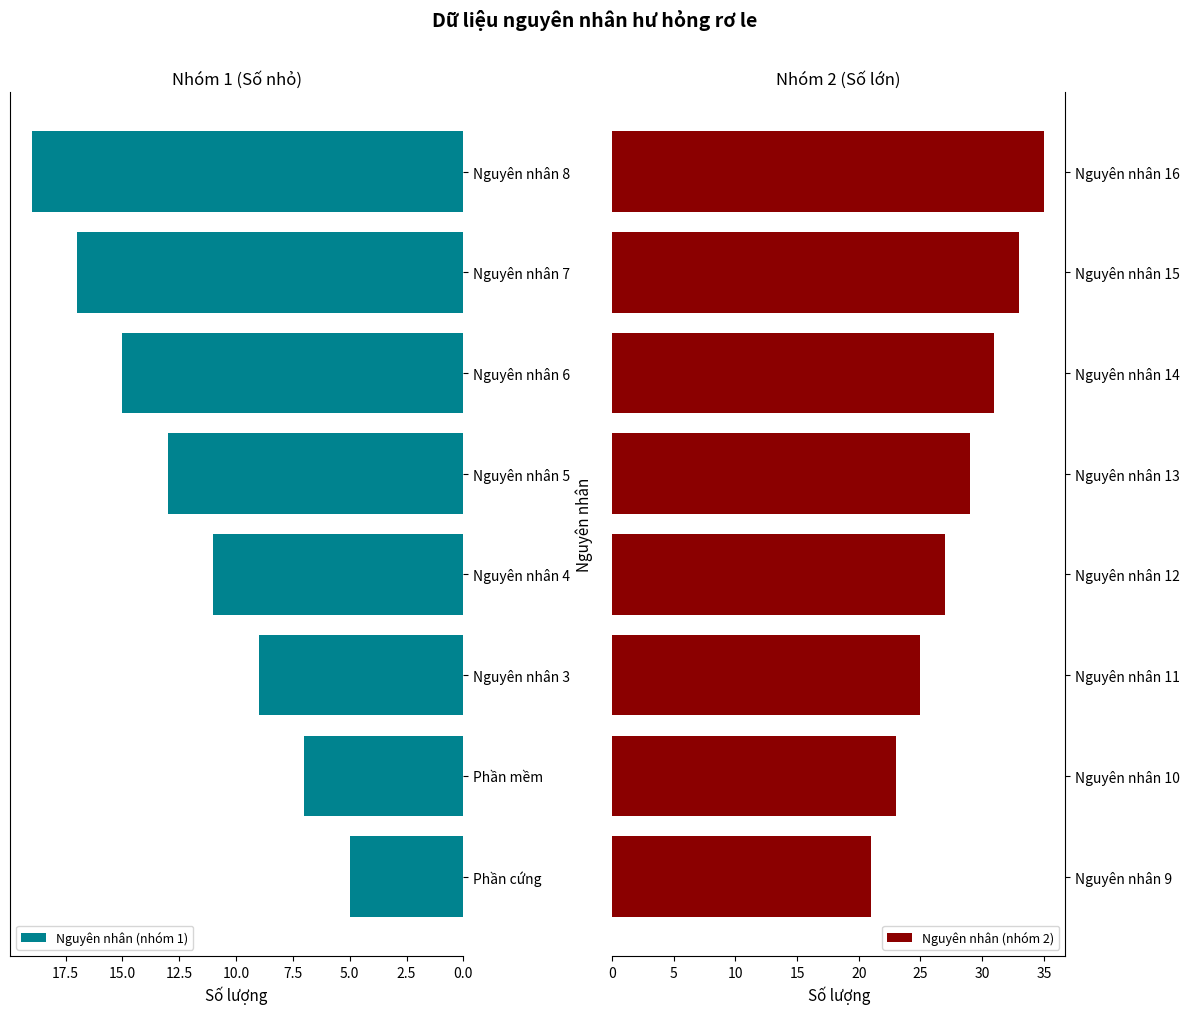

What is the average value of the Nguyên nhân (nhóm 1) series?

12